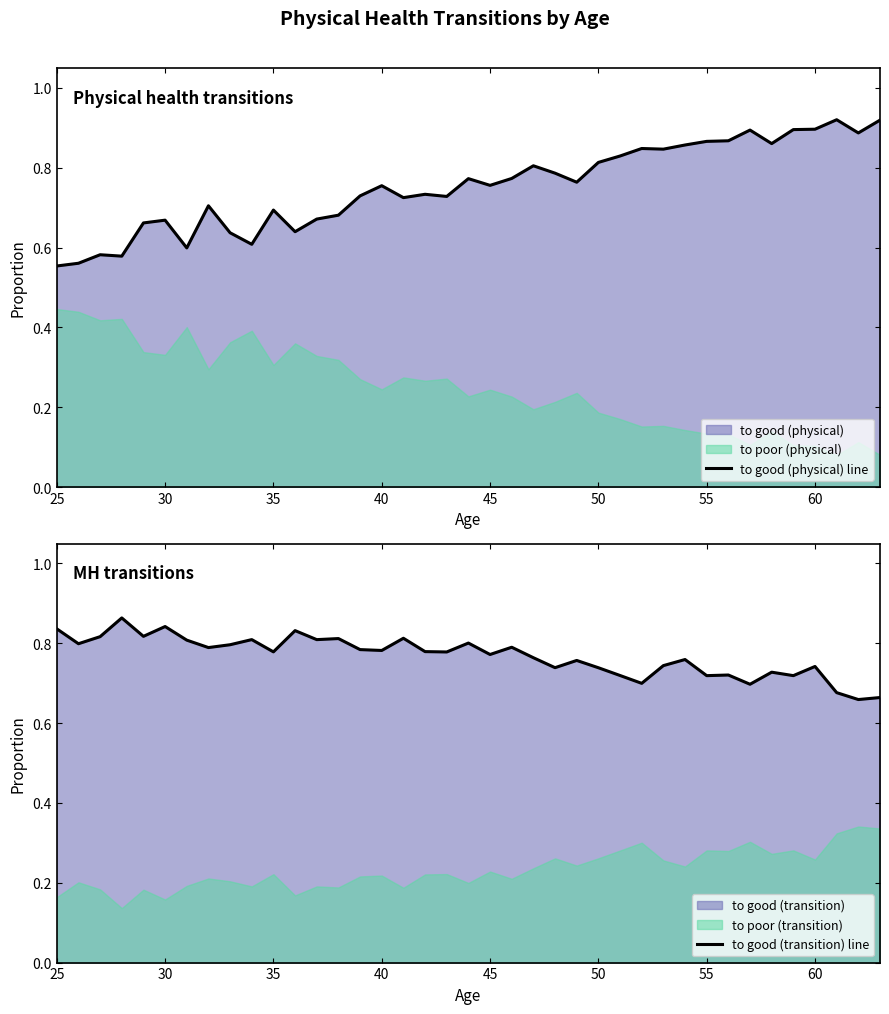

Does the chart have visible grid lines?

No